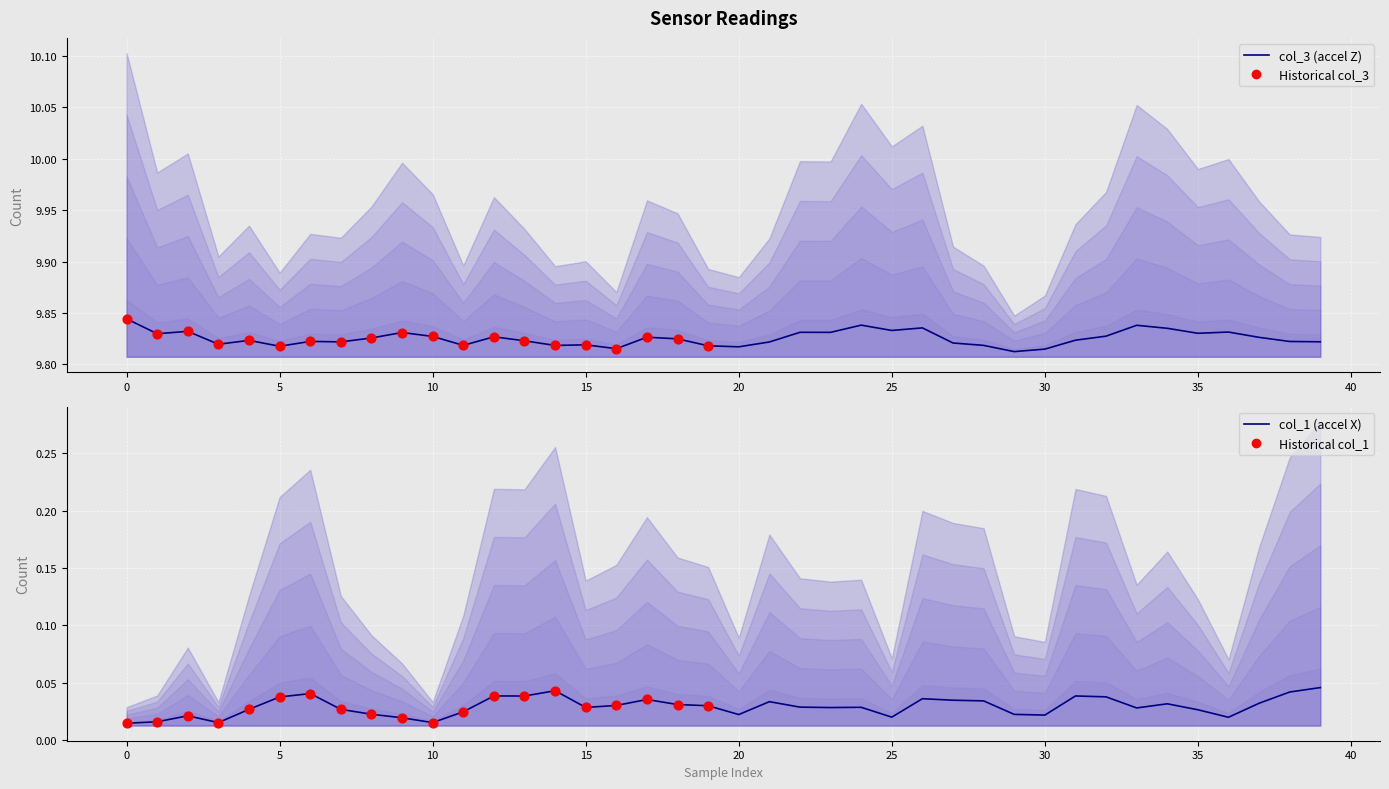

At how many categories does at least one series exceed 2?

40